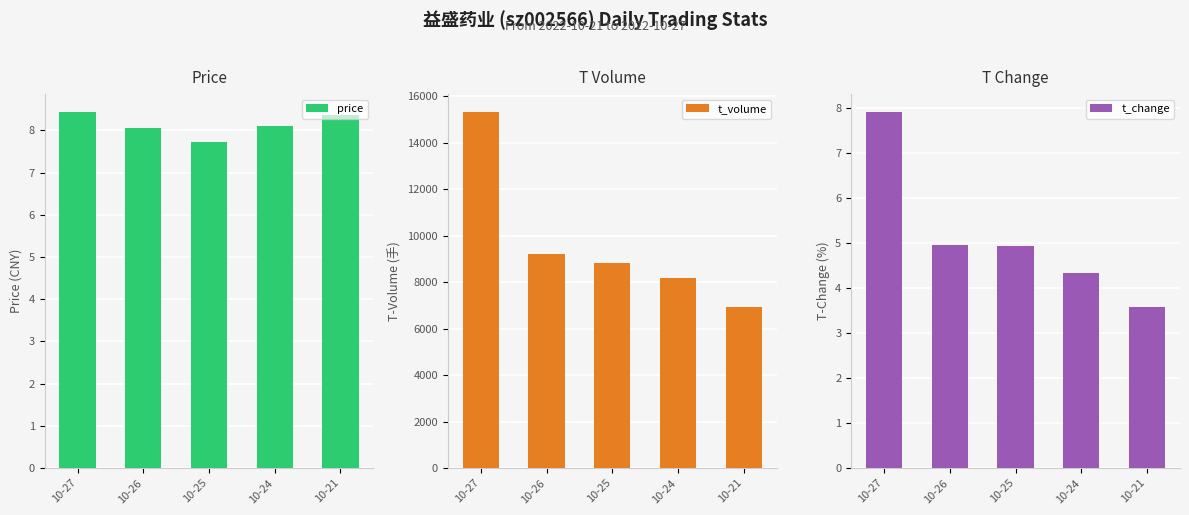

At which category does the chart reach its minimum across all series?

10-21